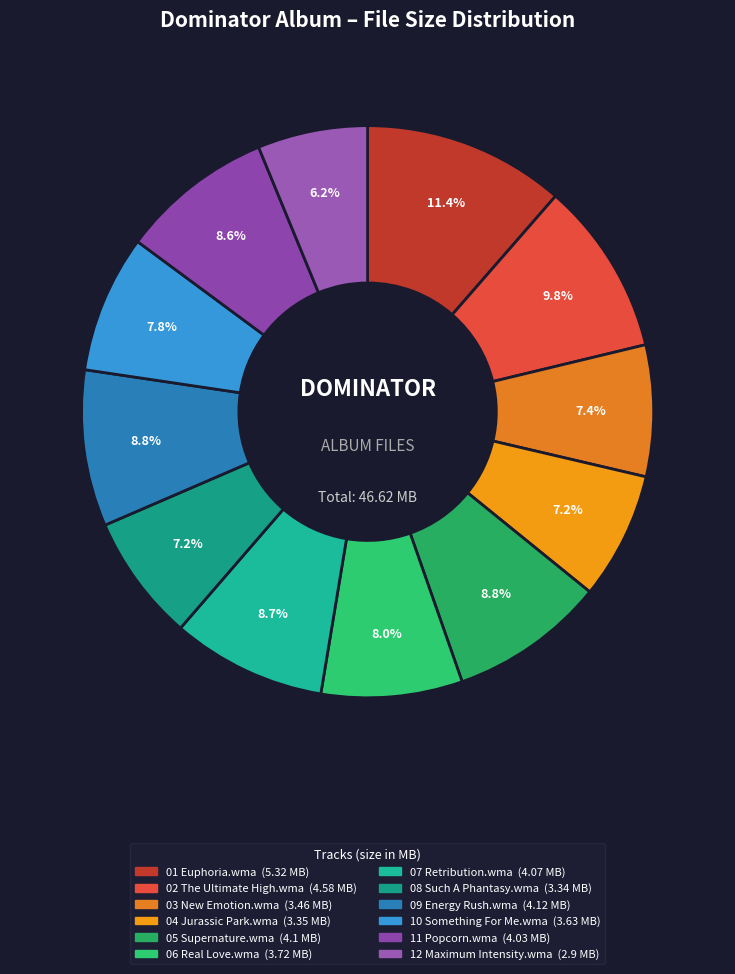

To the nearest percent, what percentage of the pie is 02 The Ultimate High.wma?

10%